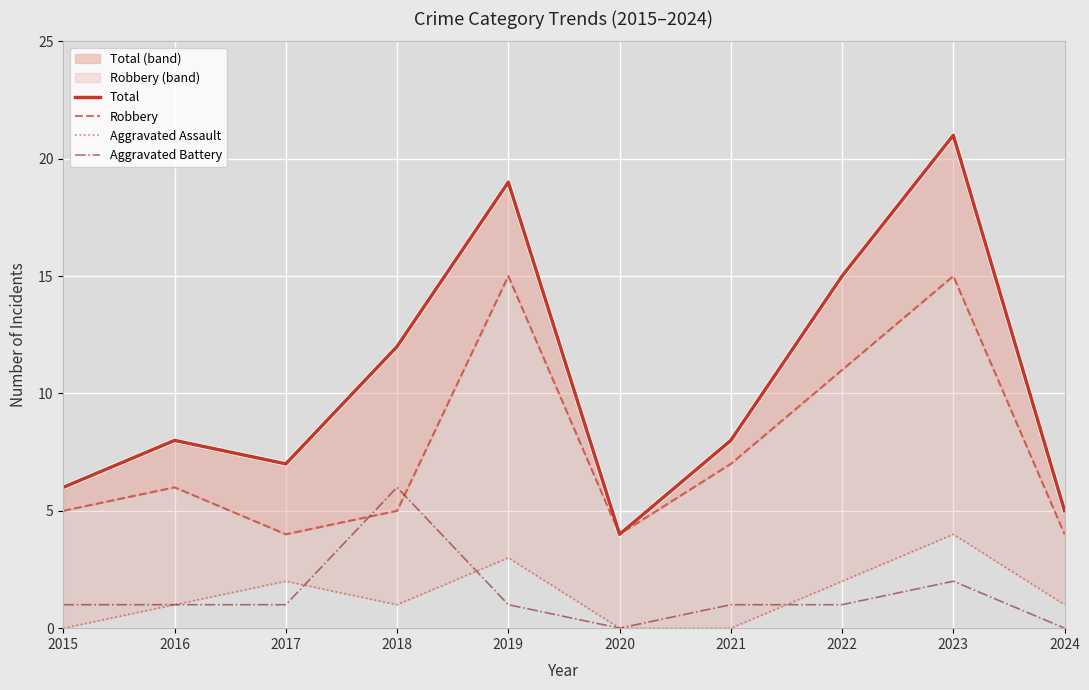

Reading left to right, list all the values displayed in this chart.

Total: 2015=6	2016=8	2017=7	2018=12	2019=19	2020=4	2021=8	2022=15	2023=21	2024=5
Robbery: 2015=5	2016=6	2017=4	2018=5	2019=15	2020=4	2021=7	2022=11	2023=15	2024=4
Aggravated Assault: 2015=0	2016=1	2017=2	2018=1	2019=3	2020=0	2021=0	2022=2	2023=4	2024=1
Aggravated Battery: 2015=1	2016=1	2017=1	2018=6	2019=1	2020=0	2021=1	2022=1	2023=2	2024=0